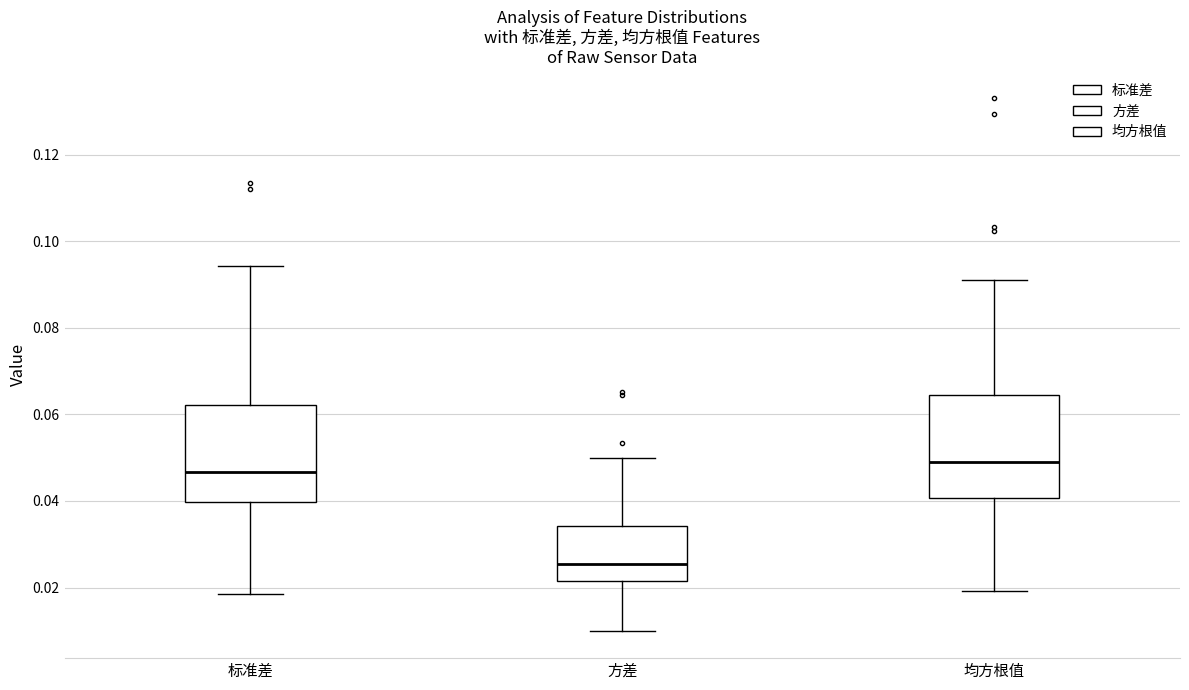

Where is the upper edge of the box for 标准差 on the y-axis? The values are not printed on the chart, so give them approximately, as read against the axis.

0.062